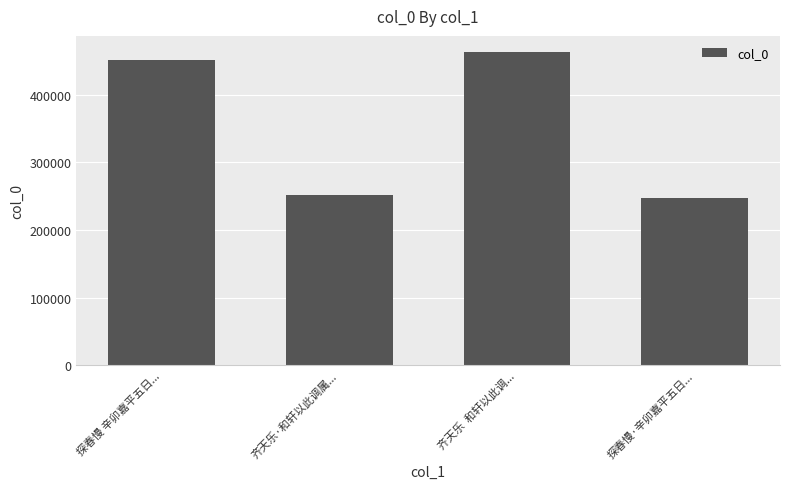

Rank the categories by value from lowest to highest.

探春慢·辛卯嘉平五日..., 齐天乐·和轩以此调属..., 探春慢 辛卯嘉平五日..., 齐天乐  和轩以此调...